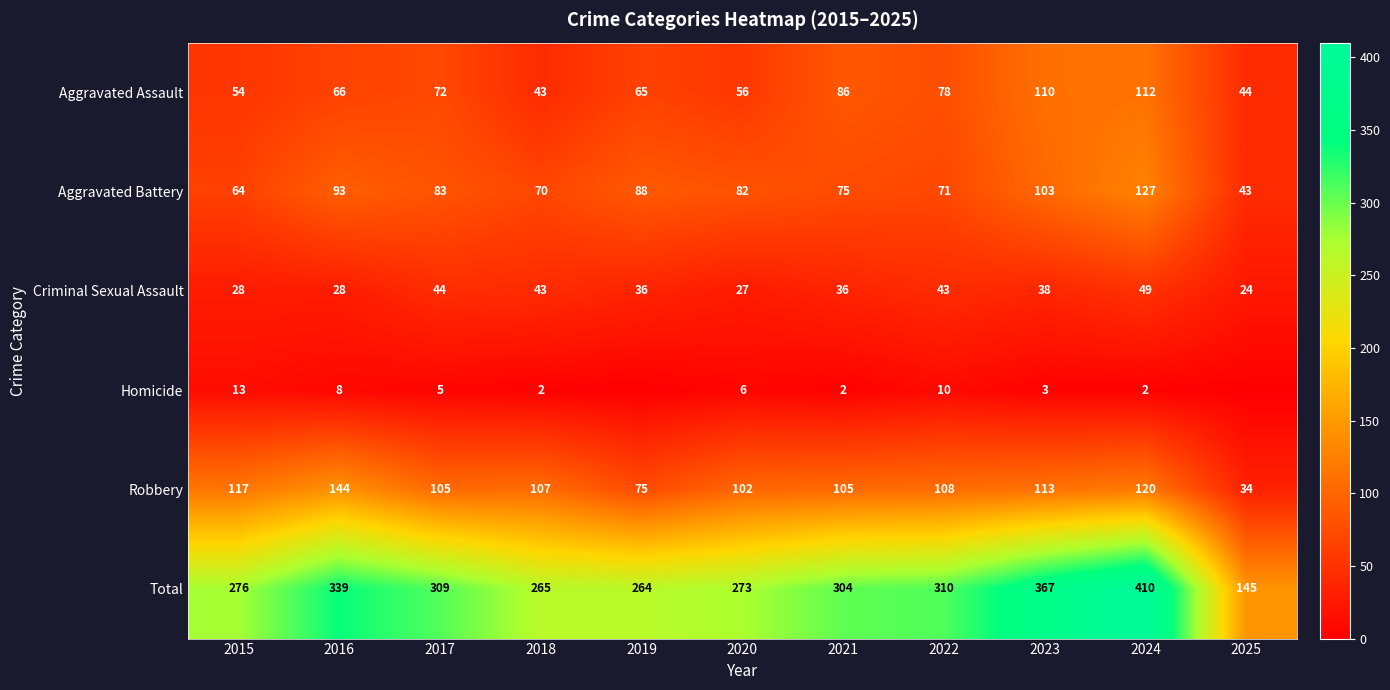

Which series changed the most between 2017 and 2022?

Aggravated Battery